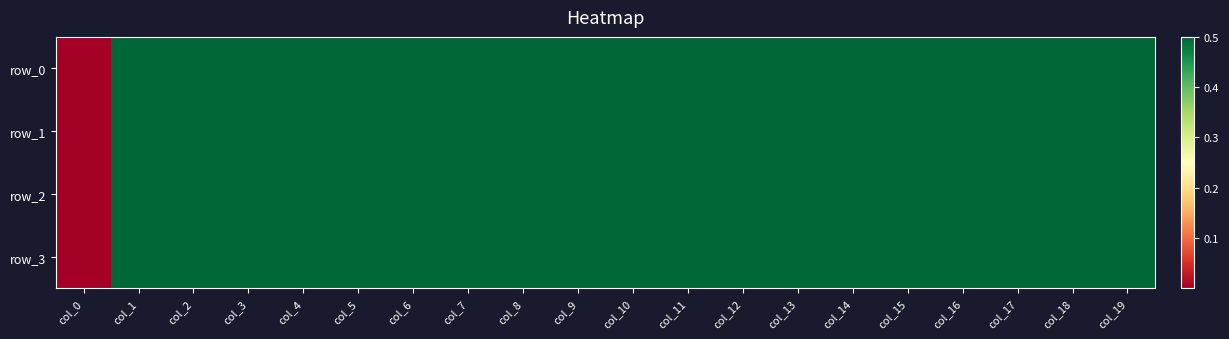

What is the sum of all row_2 values?

9.5